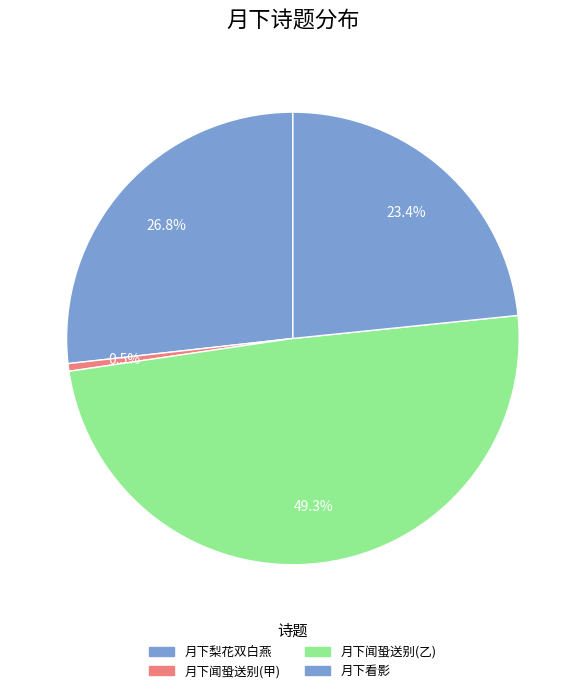

Count the number of slices in the pie.

4